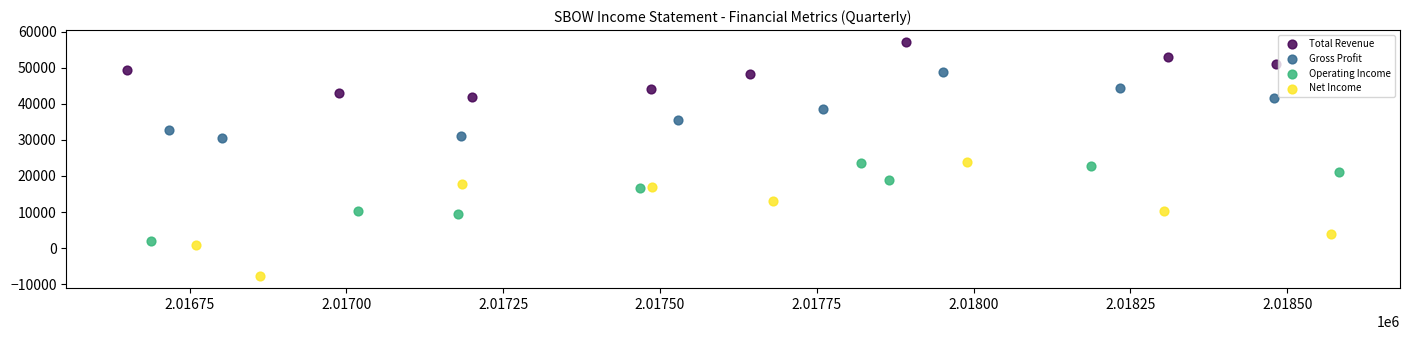

Which series contains the lowest Y value?

Net Income